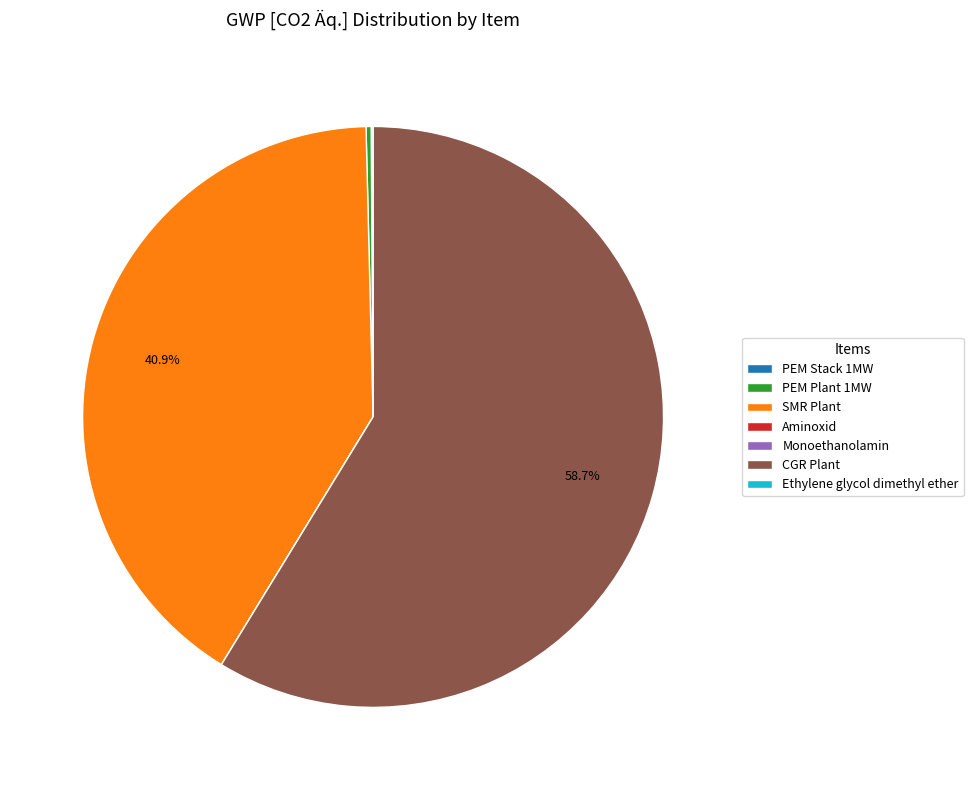

What is the largest slice in the pie chart?

CGR Plant